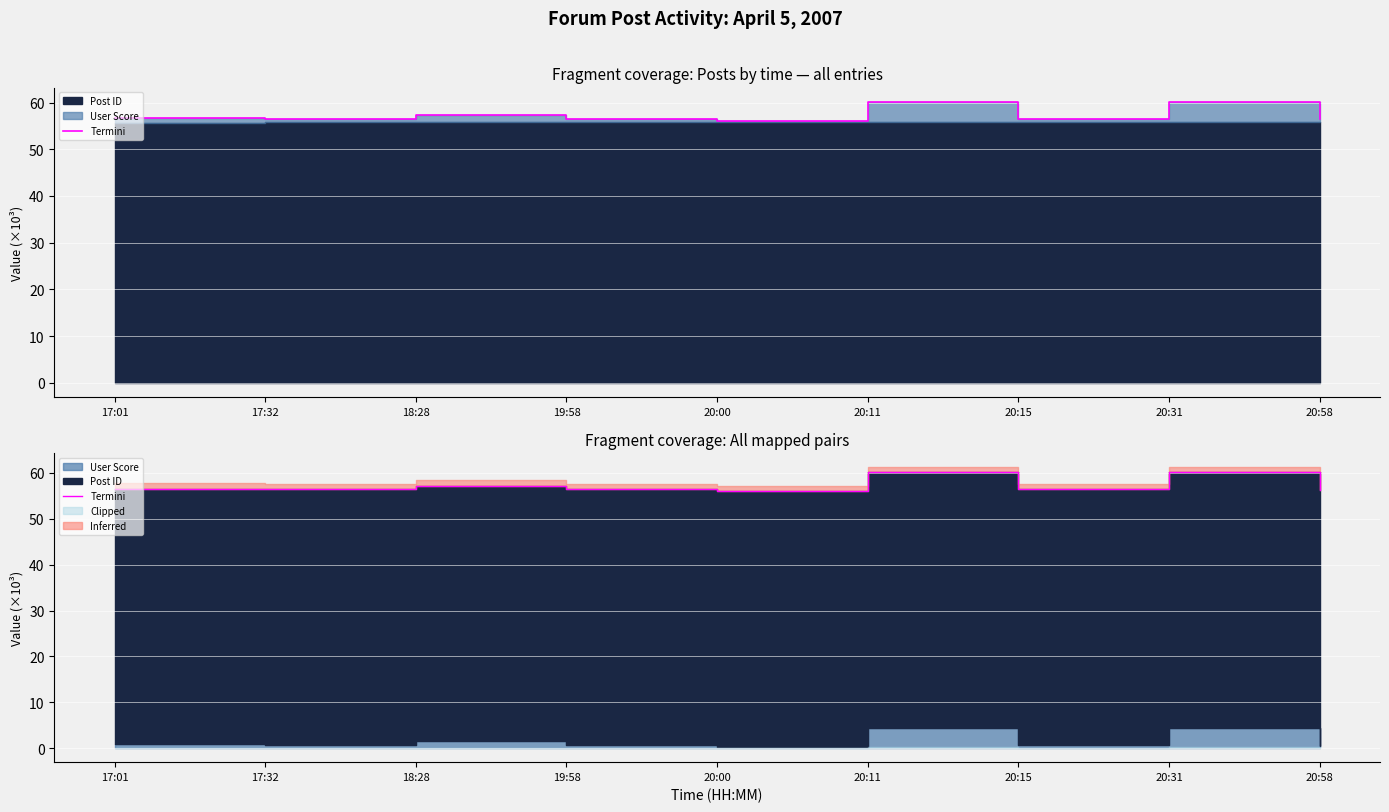

Between 20:11 and 17:01, which is larger?

20:11